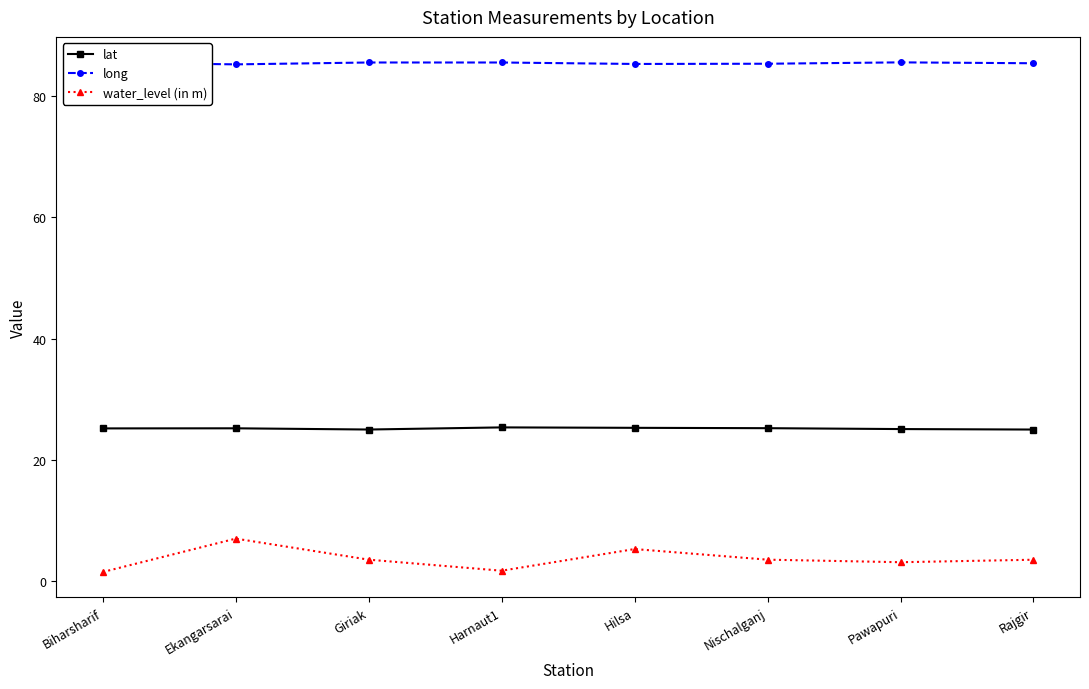

What is the value of the long point at the 8th from the left?

85.4